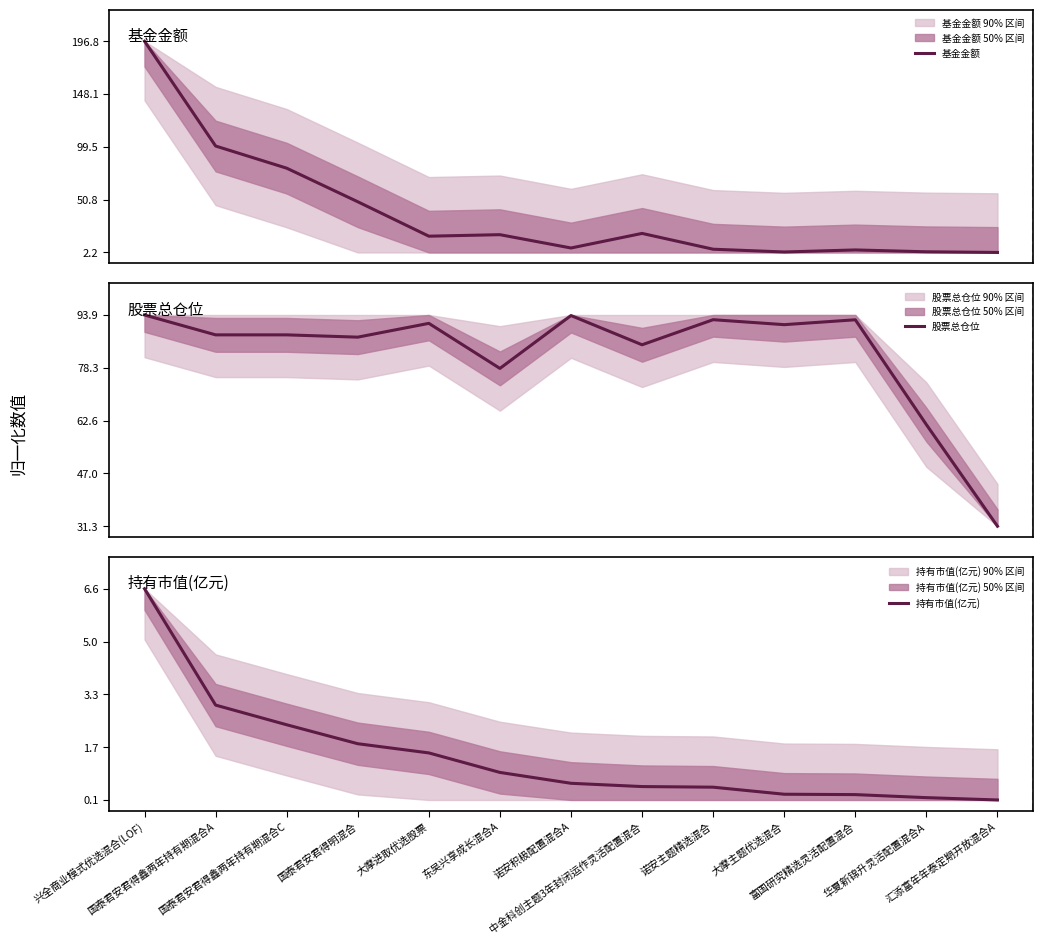

How many data points in 基金金额 are above 0?

12